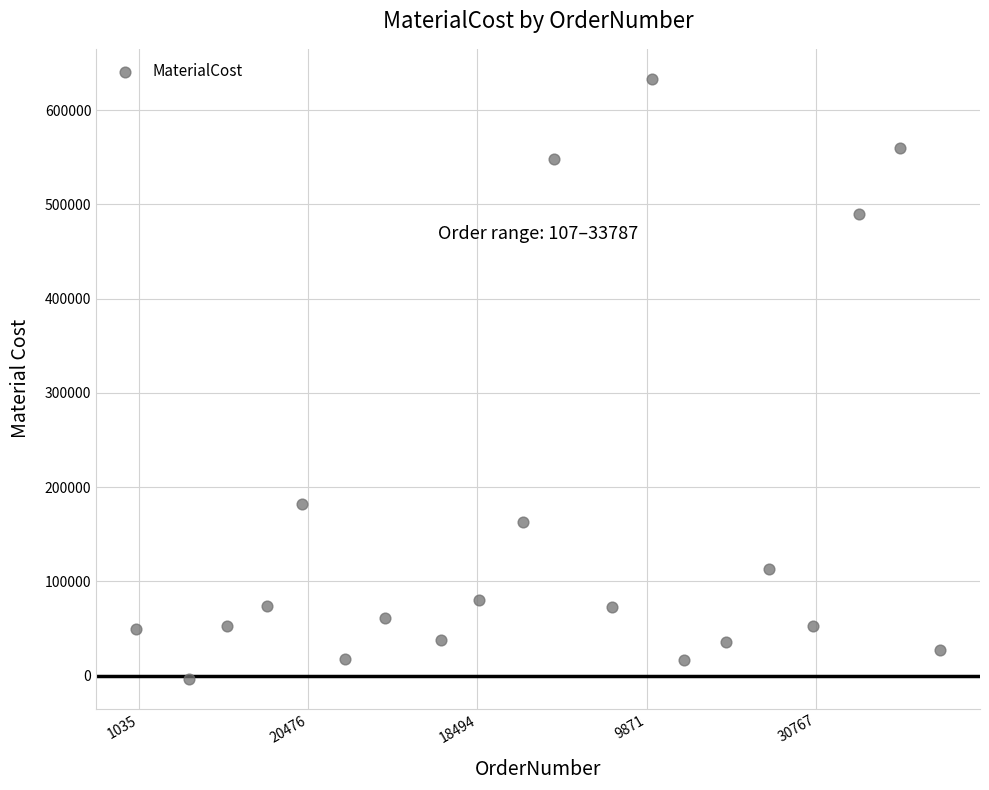

What Y value in the scatter plot is closest to 314921?

181901.7